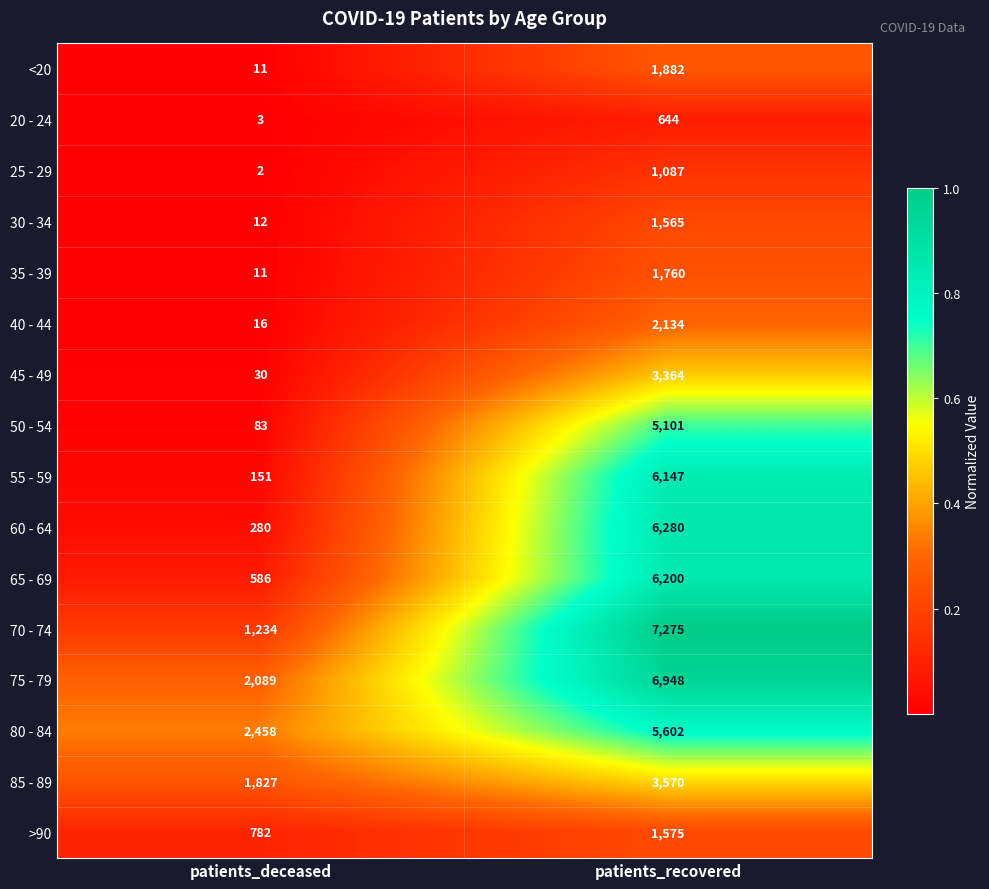

What is the sum of the <20 values at patients_deceased and patients_recovered?

1893